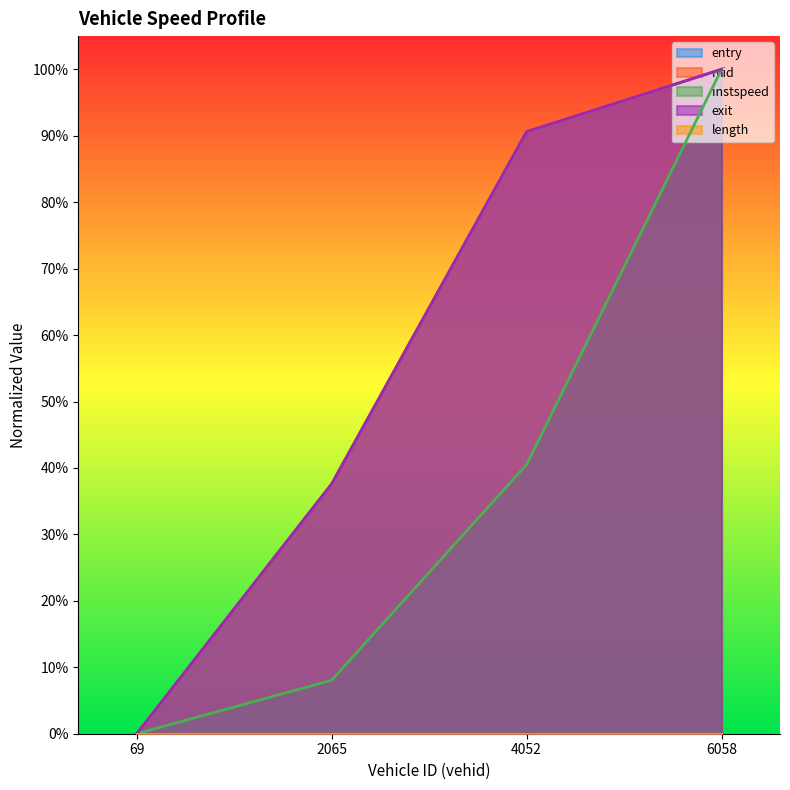

True or false: entry has a value of -0.6 at 69.0.

False